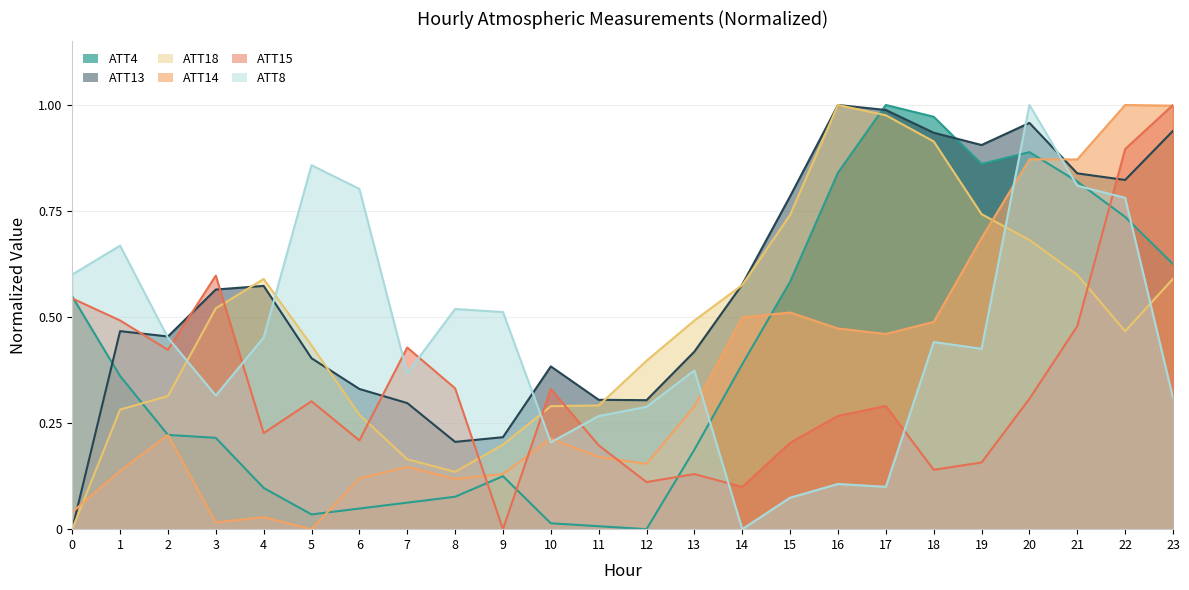

At which label does ATT4 reach its minimum?

12